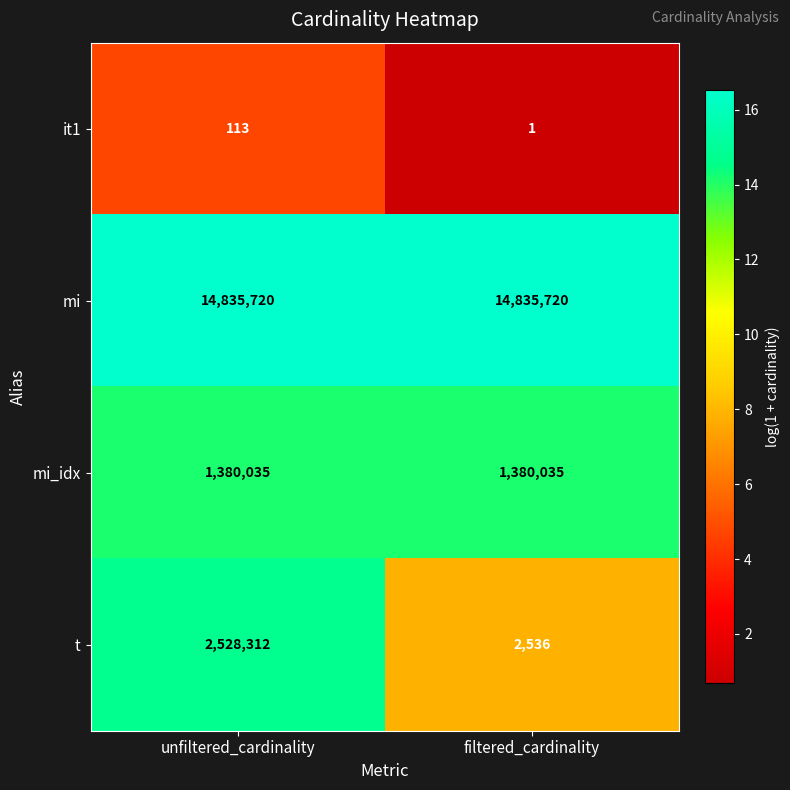

Read the t value at unfiltered_cardinality, to the nearest 50.

2528300